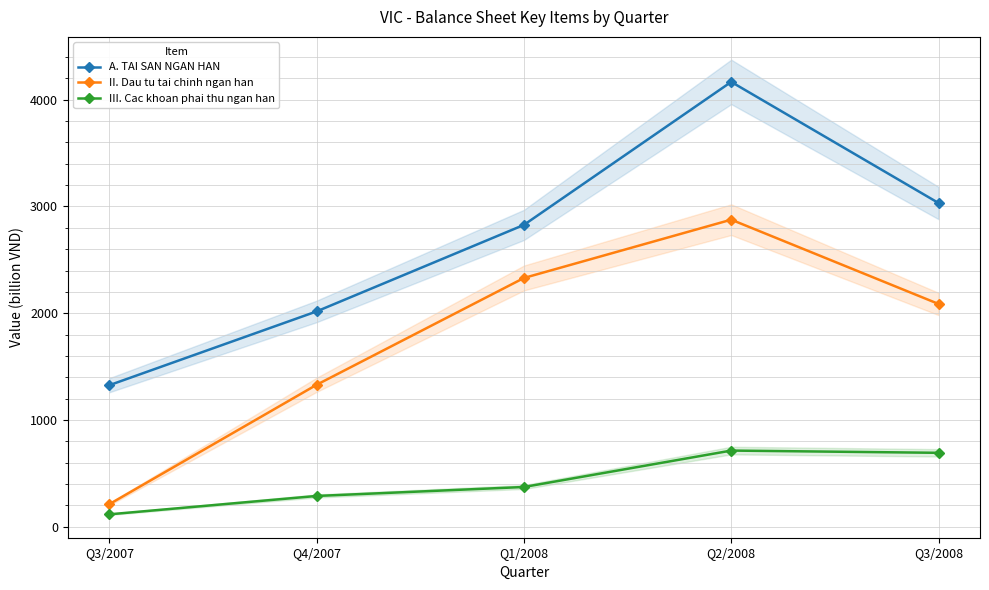

Is it true that A. TAI SAN NGAN HAN equals 5424 at Q3/2008?

False